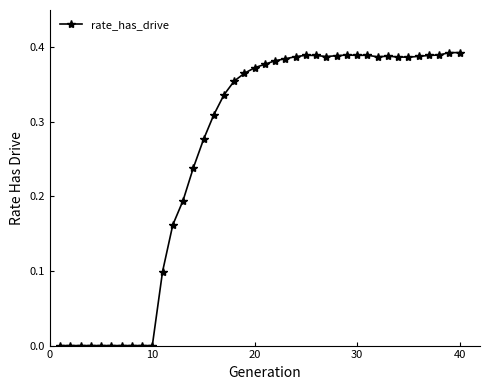

How many distinct data groups are displayed?

1